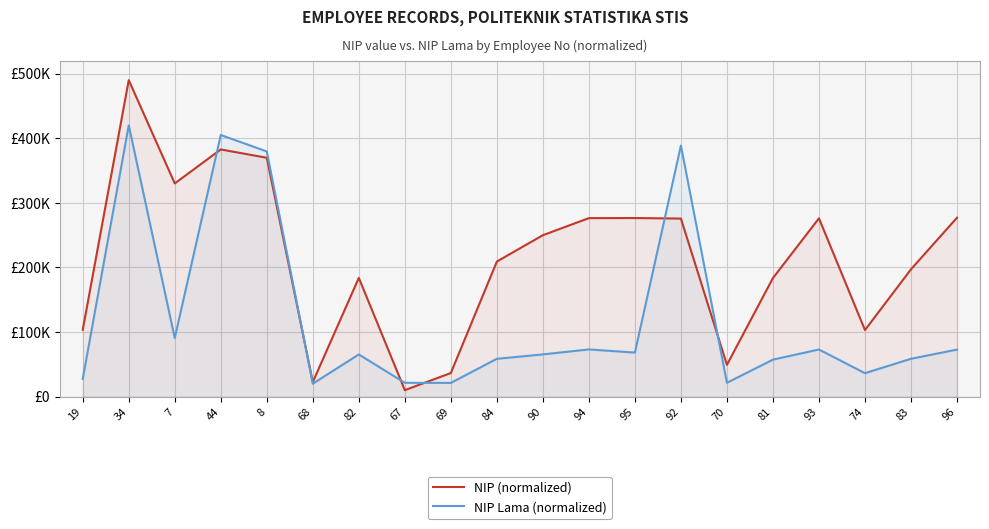

Where is the first local maximum for NIP (normalized)?

34